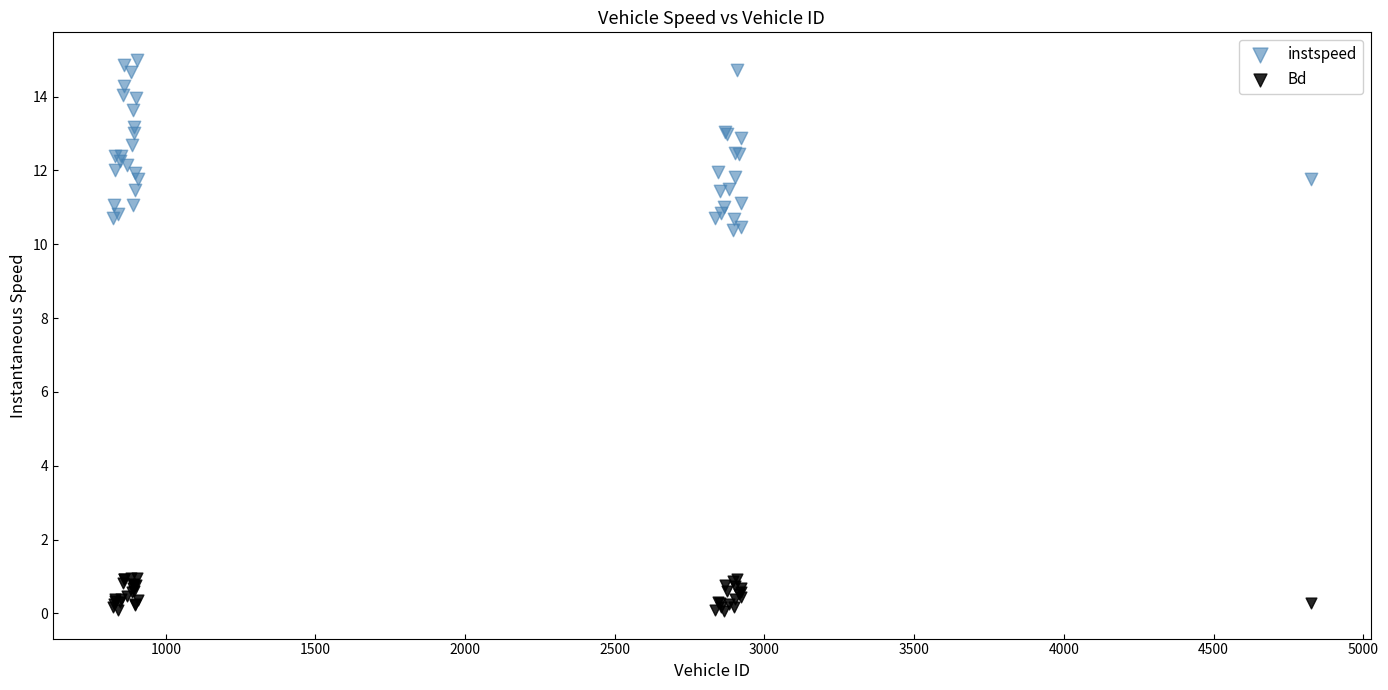

Which series has the largest Y range (max minus min)?

instspeed